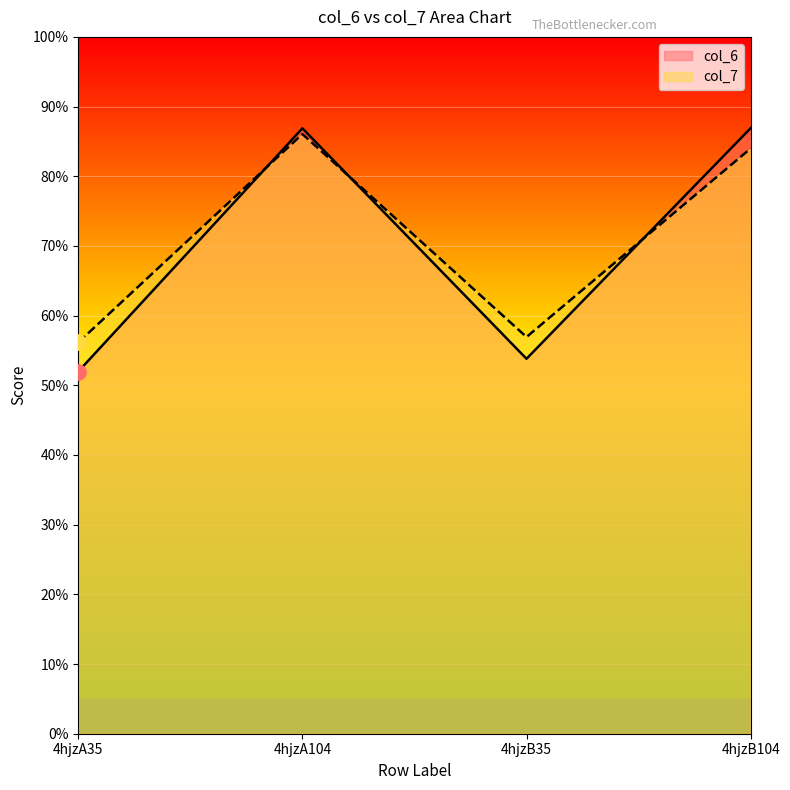

Is the value of col_7 at 4hjzA35 greater than the value of col_6 at 4hjzA35?

Yes